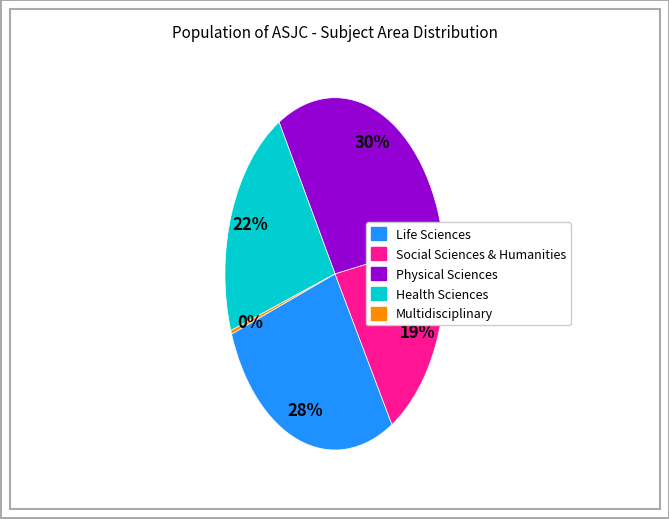

Count the number of slices in the pie.

5